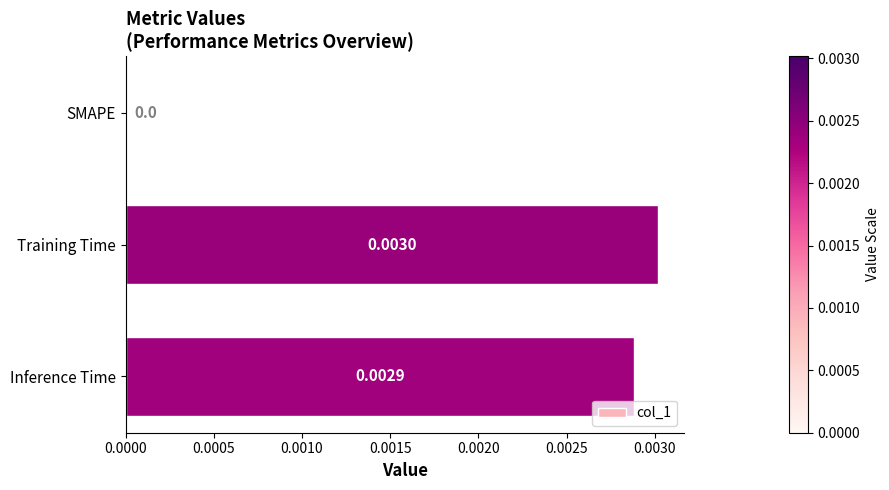

At which label is the value closest to 0?

SMAPE